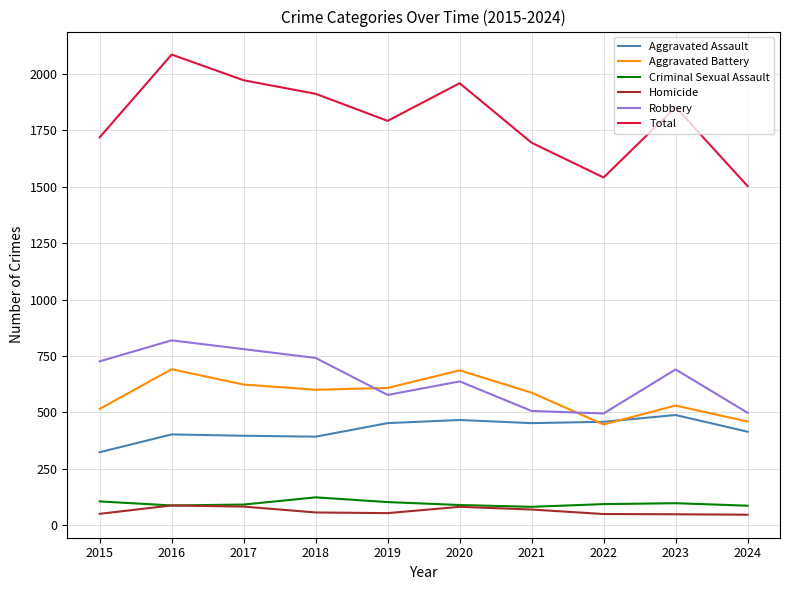

True or false: Aggravated Battery and Total cross at least once.

False